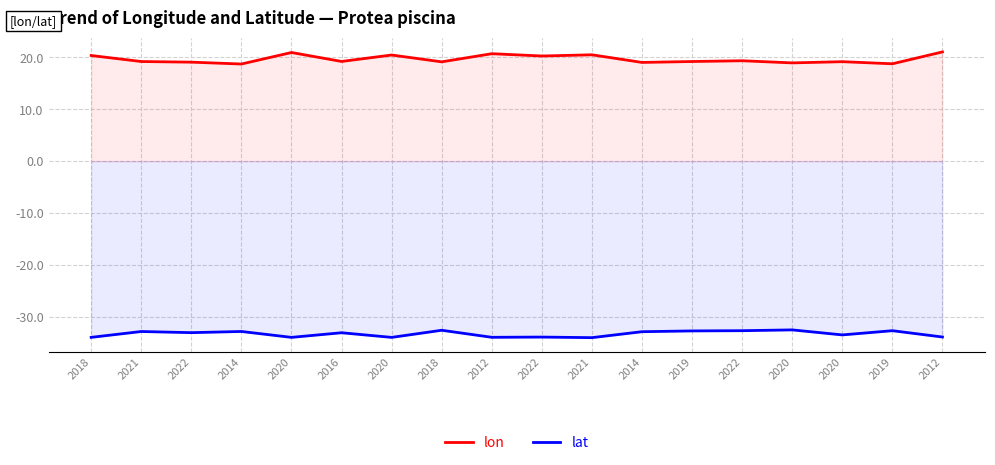

True or false: lat and lon cross at least once.

False